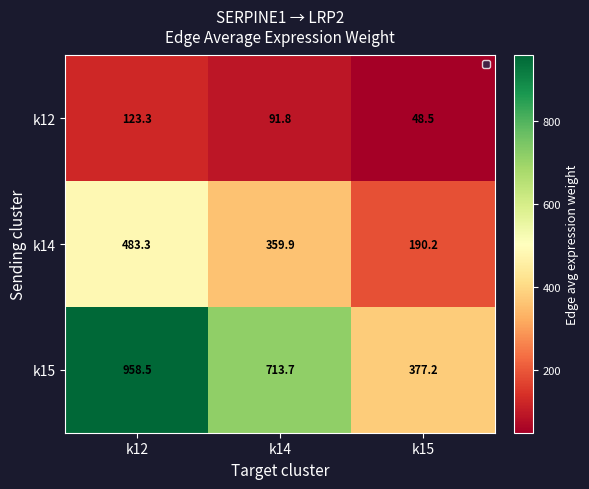

Is it true that k15 equals 713.7 at k14?

True